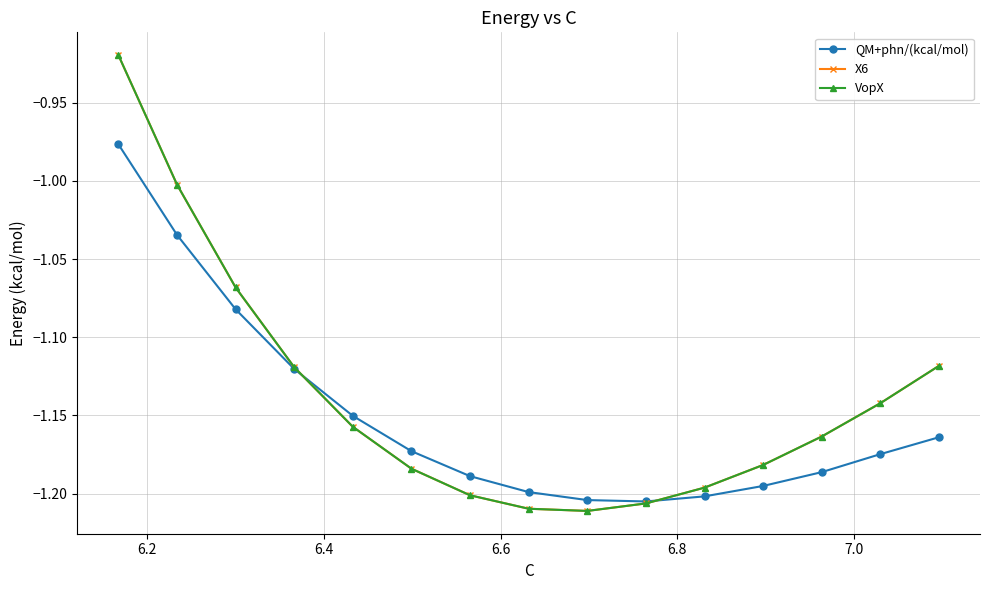

Between 6.4 and 6.6, which series saw the biggest shift?

X6